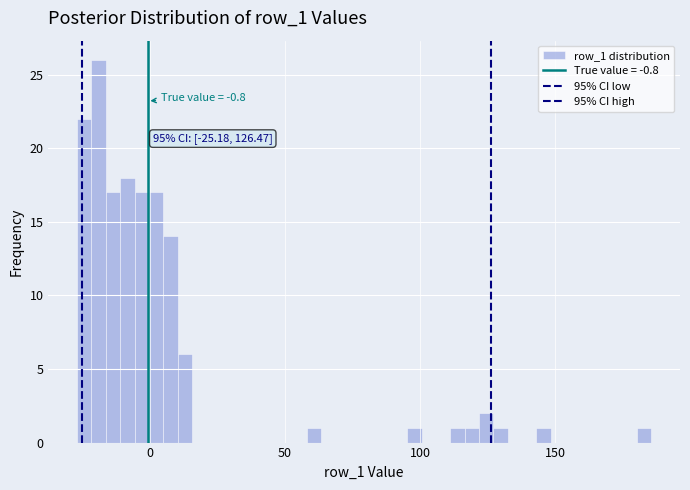

Read against the x-axis, roughly where is the centre of the tallest bar?

-20